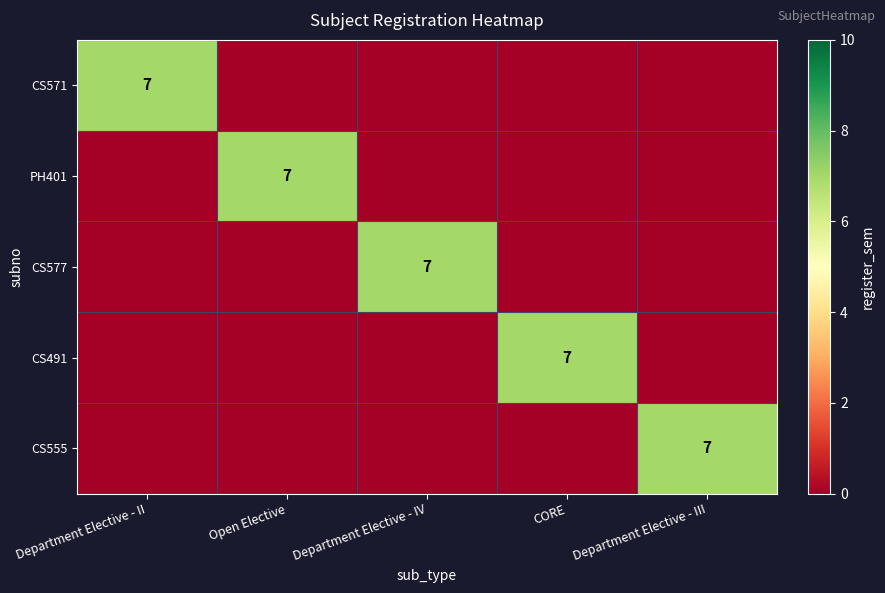

What is the total value across all series at Department Elective - II?

7